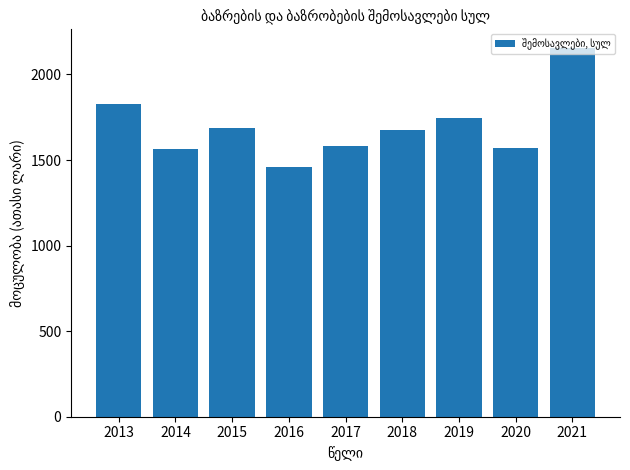

Approximately how many times larger is the value at 2016 compared to 2020?

0.9